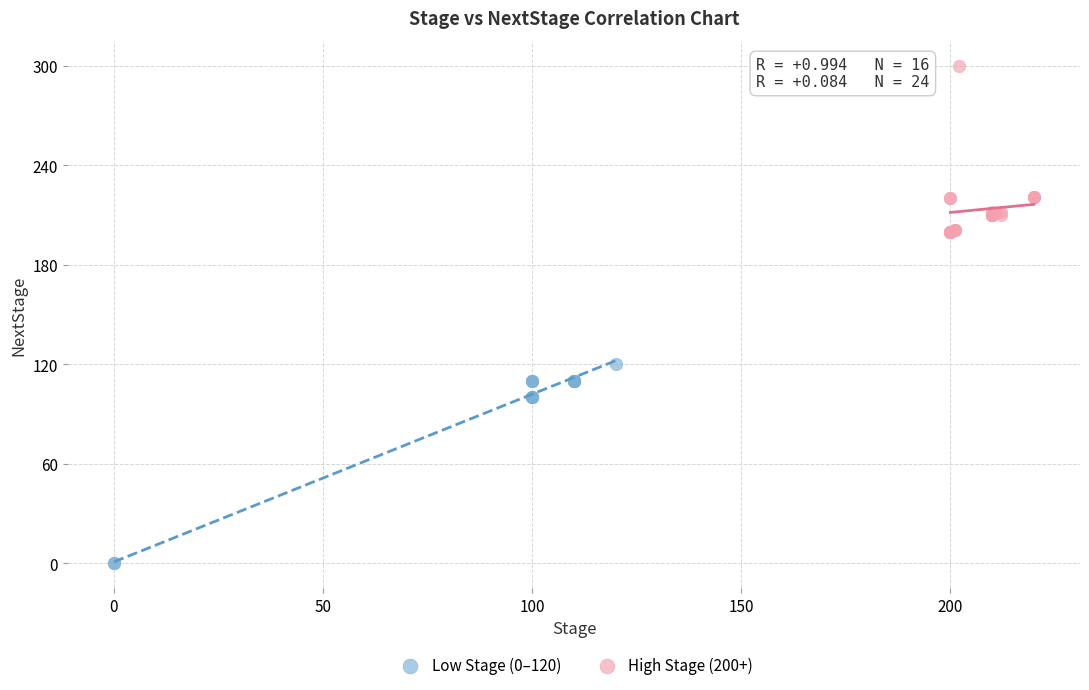

Which series reaches the maximum Y coordinate?

High Stage (200+)